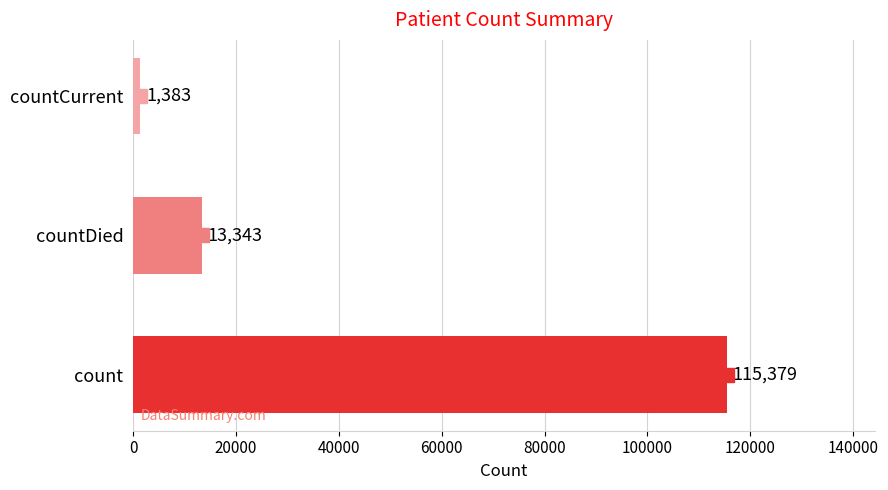

At which label is the value closest to 58381?

countDied